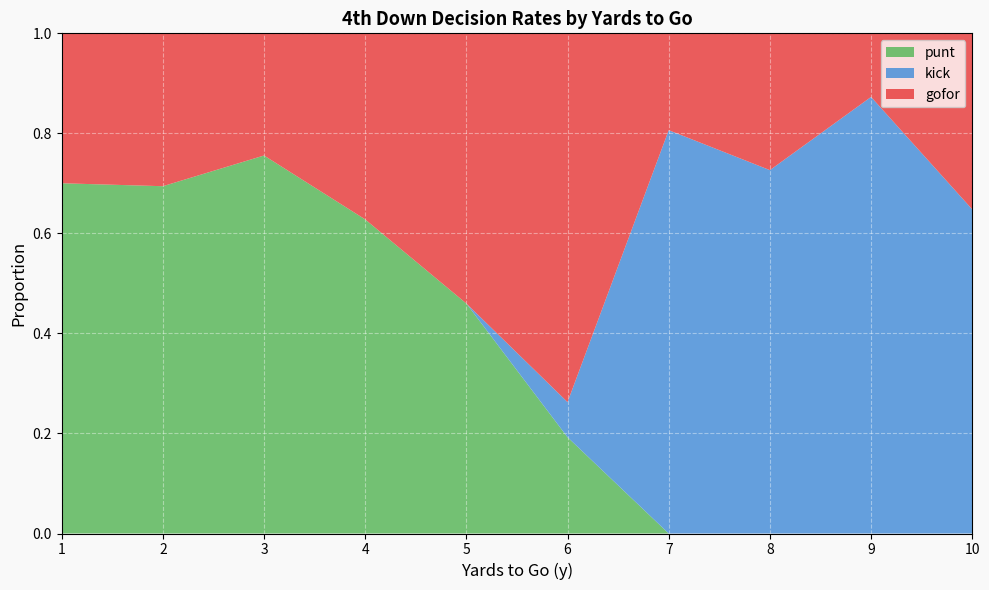

True or false: punt has a value of 0.0 at 8.

True